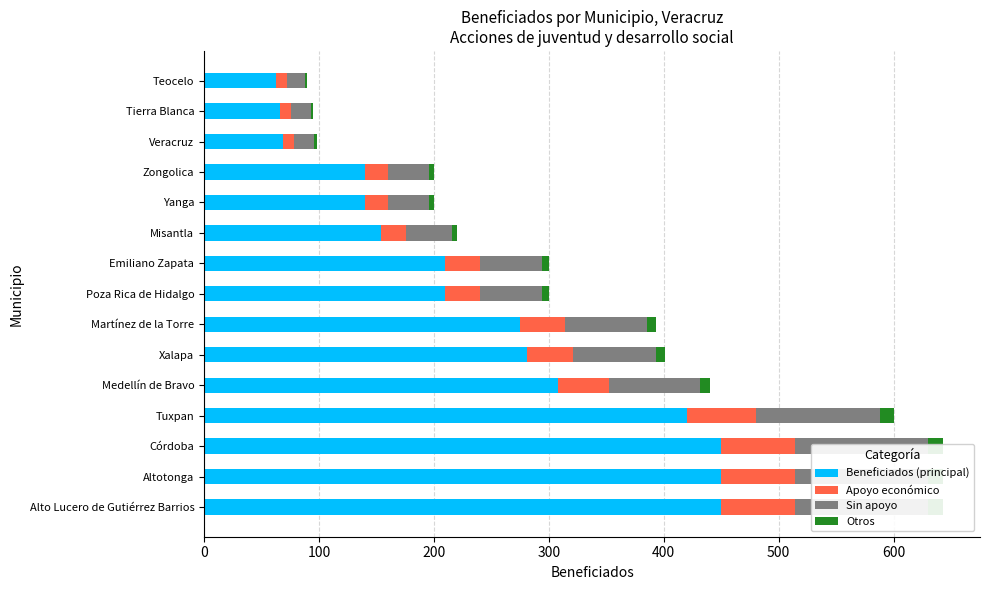

Rank the series by their maximum value, from lowest to highest.

Otros, Apoyo económico, Sin apoyo, Beneficiados (principal)